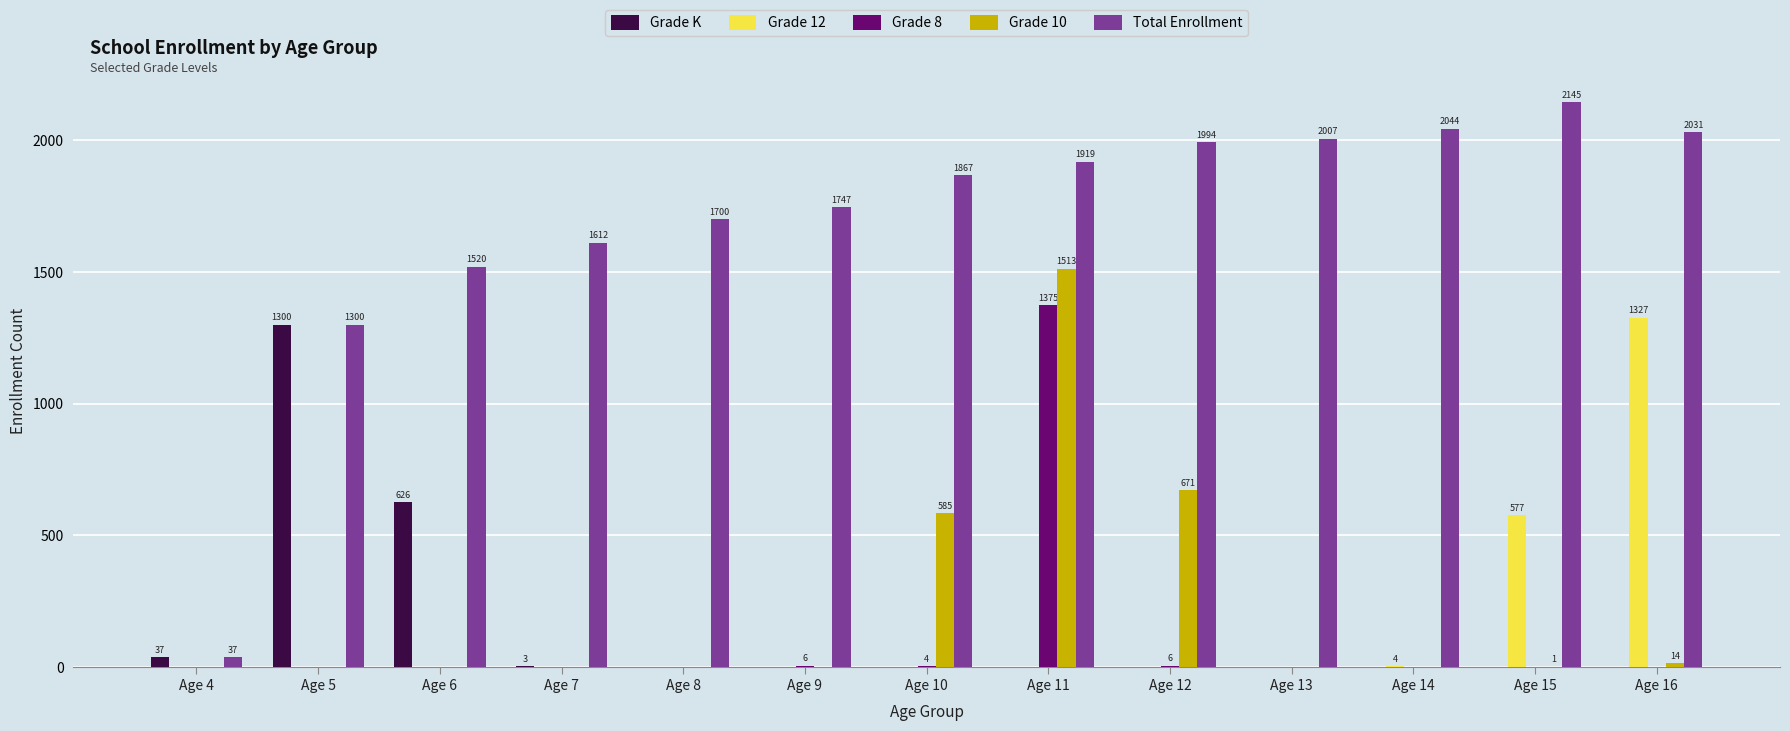

Where is Grade 12 nearest to the value 663?

Age 15